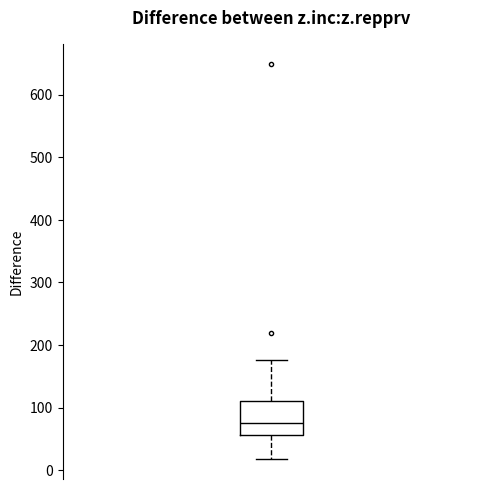

Read this box plot against the y-axis: the position of the median line, the range covered by the box, and the ends of both whiskers. The values are not printed on the chart, so give them approximately, as read against the axis.

median 80, box 60 to 110, whiskers 20 to 180